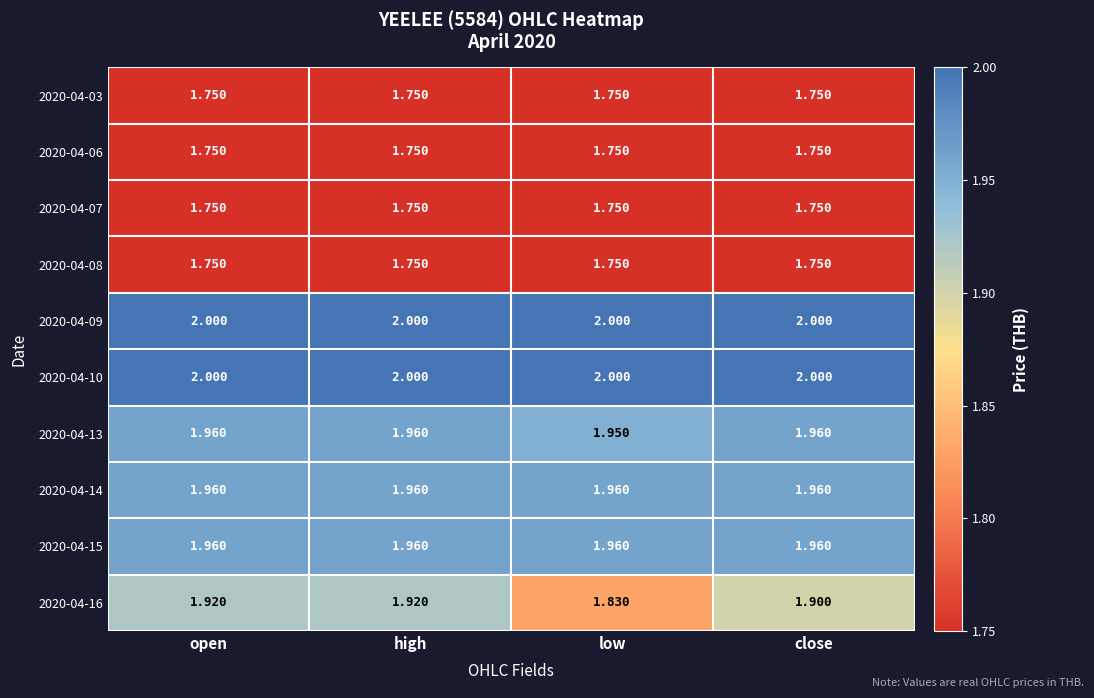

Is the value of 2020-04-07 at open greater than the value of 2020-04-15 at low?

No